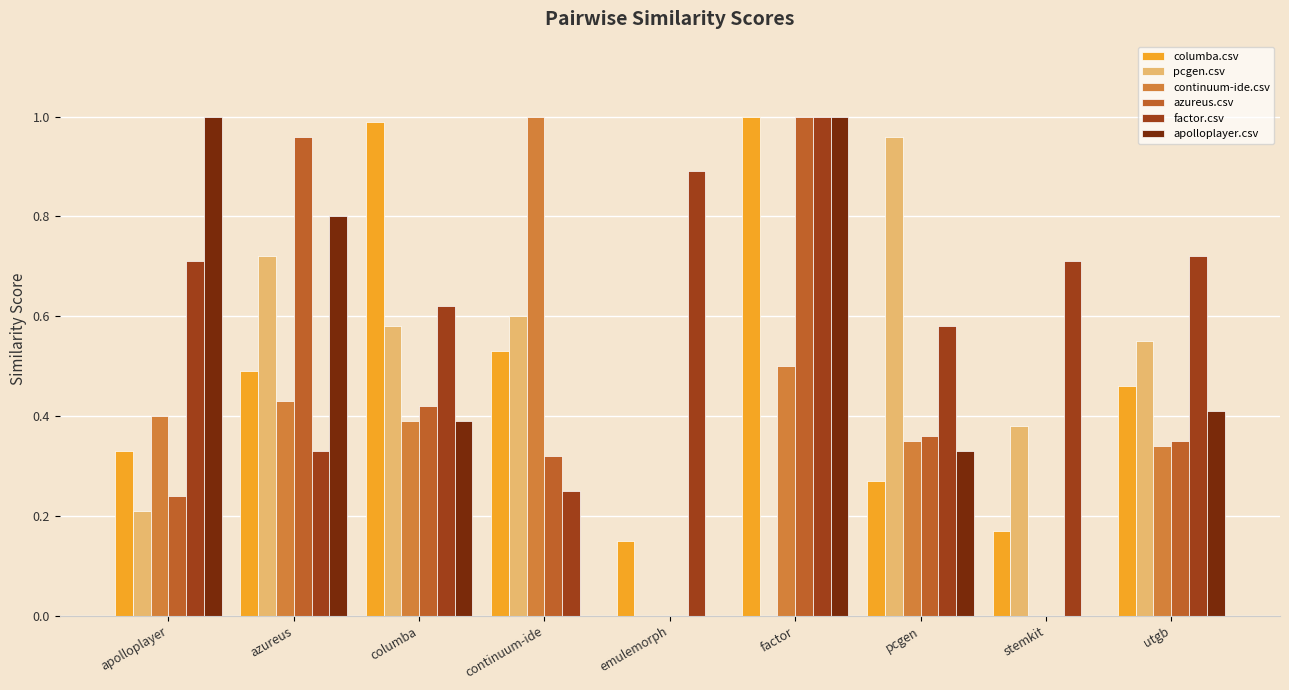

At which category is the sum across all series the highest?

factor